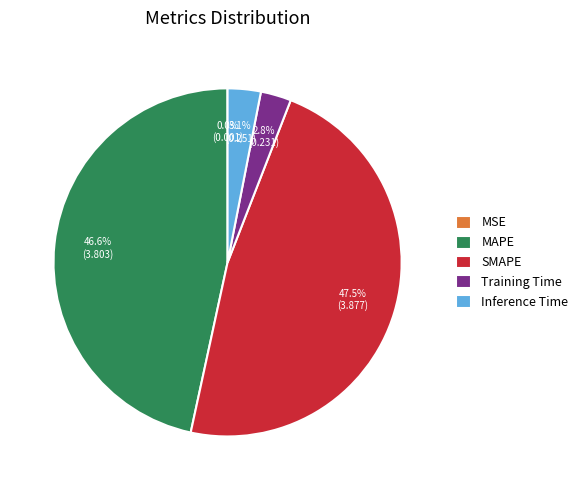

Which category has the biggest portion of the pie?

SMAPE